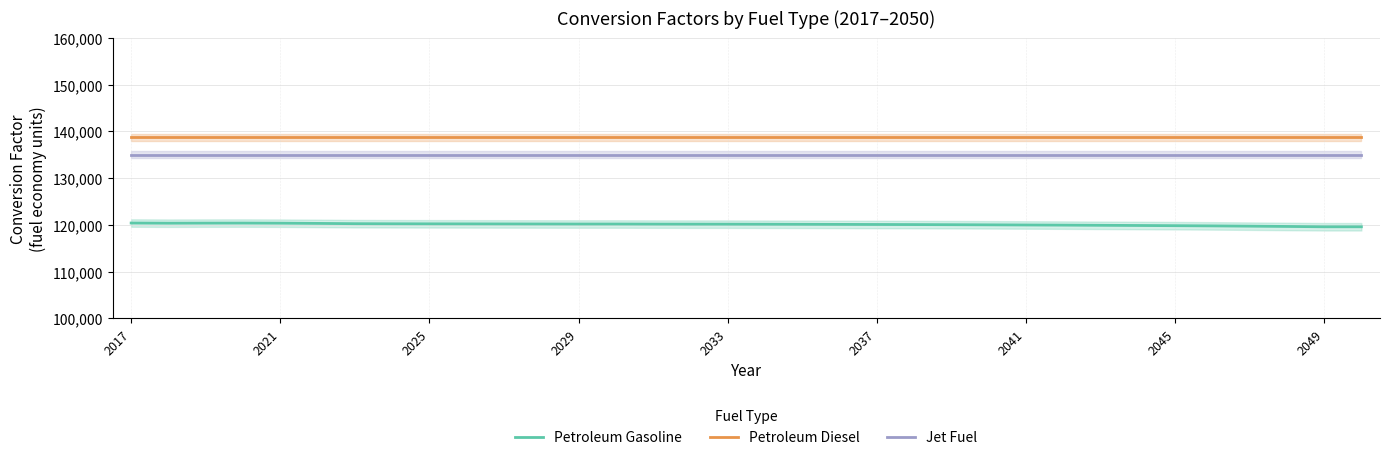

What is the highest value of the Petroleum Diesel series?

138690.5